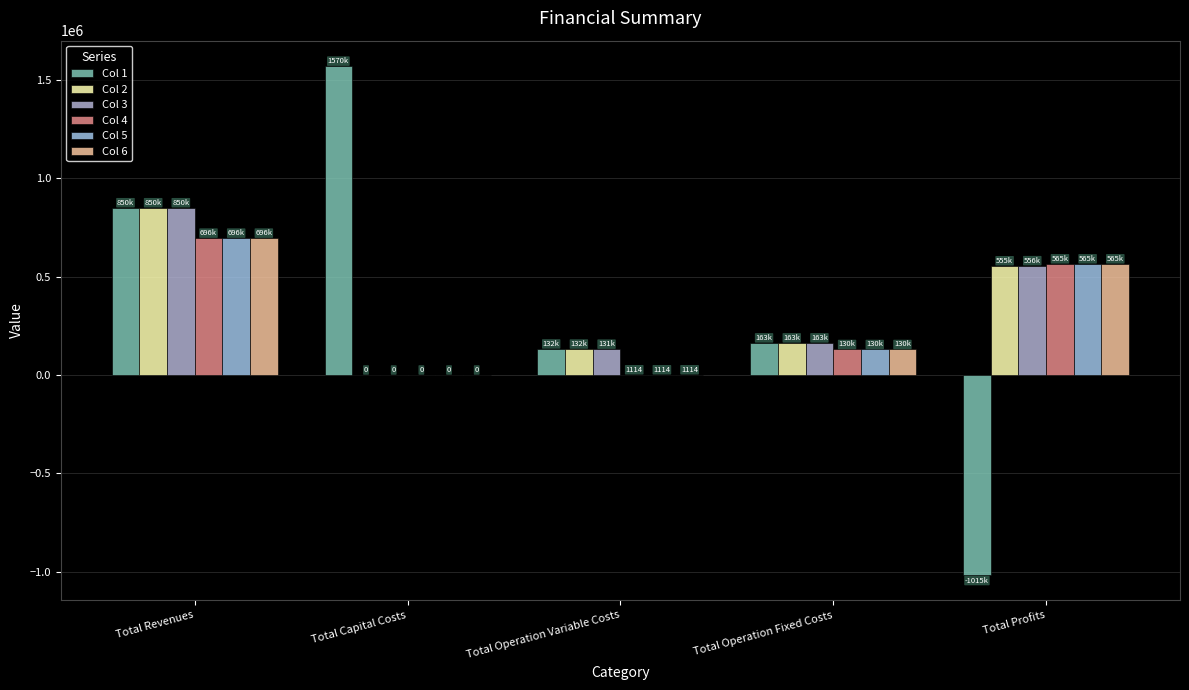

What are all the series names shown in the legend?

Col 1, Col 2, Col 3, Col 4, Col 5, Col 6